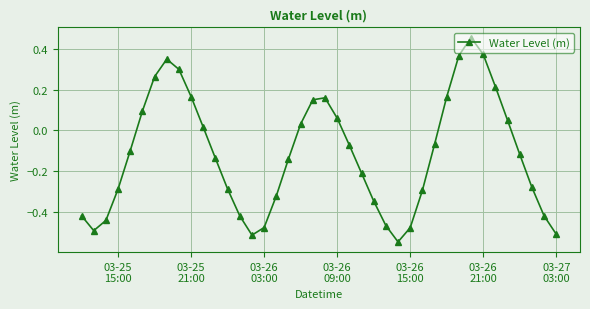

How many points are lower than both their immediate neighbors (excluding endpoints)?

3